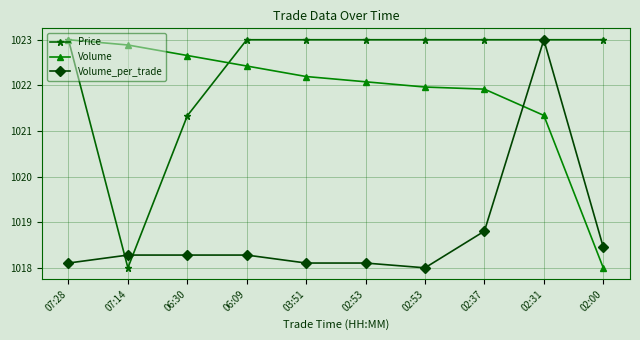

What is the maximum value shown in the chart?

1023.0